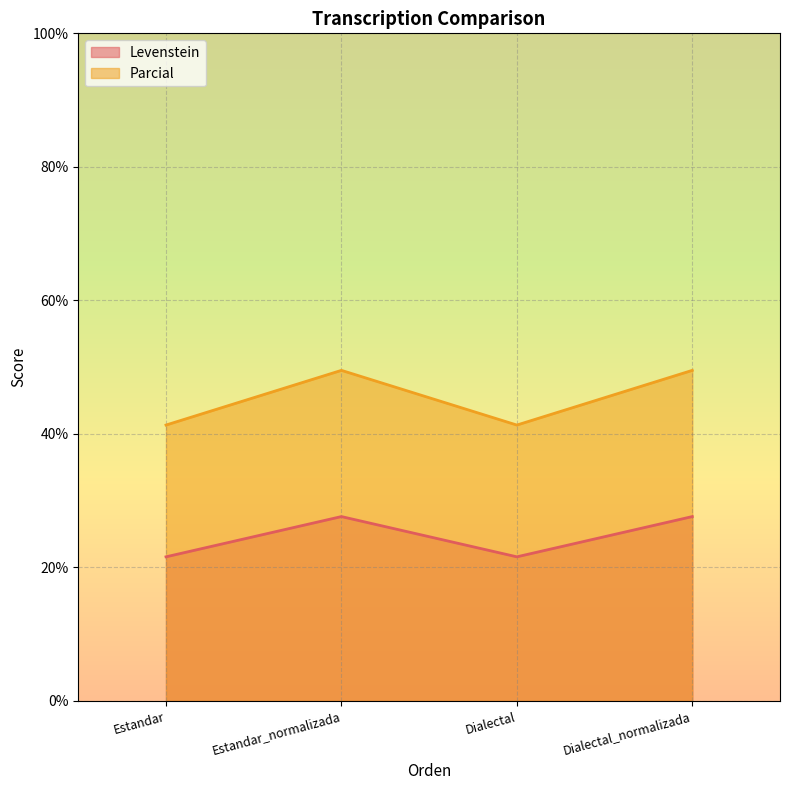

Read the Parcial value at Estandar.

41.3